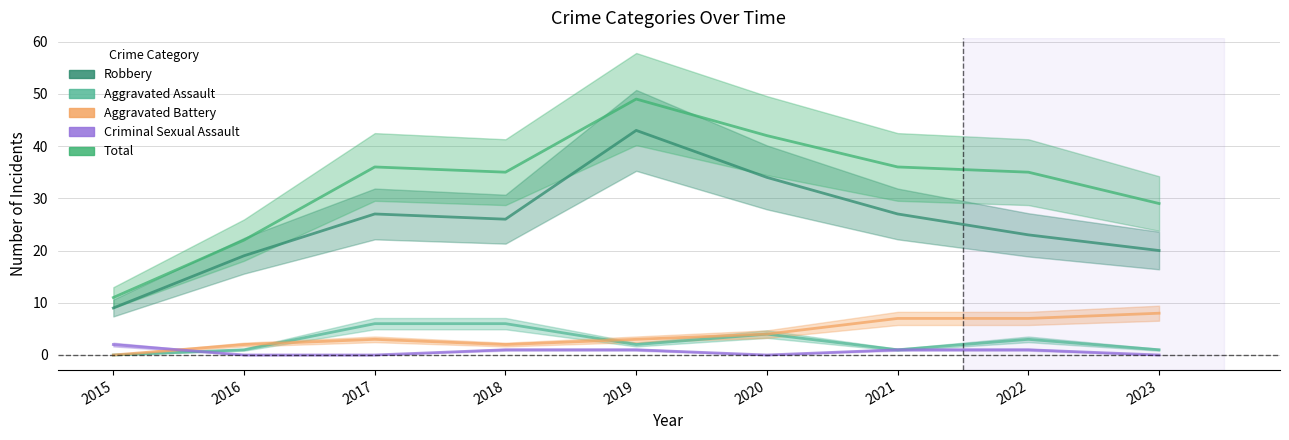

At 2019, list the series in order from largest to smallest.

Total, Robbery, Aggravated Battery, Aggravated Assault, Criminal Sexual Assault